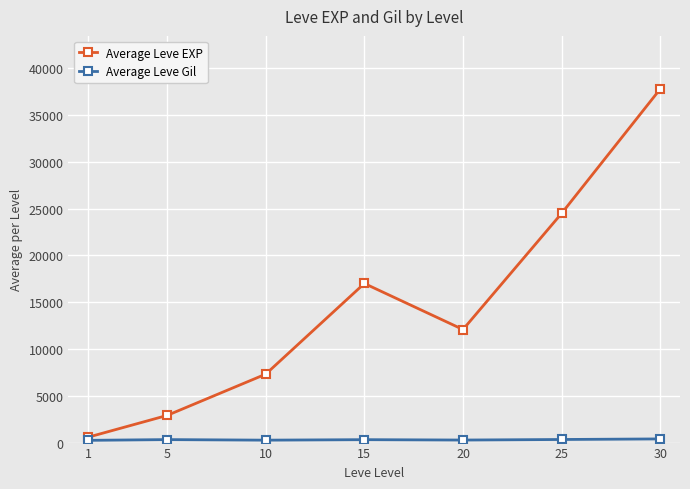

Read the Average Leve EXP value at 1, to the nearest 10.

580